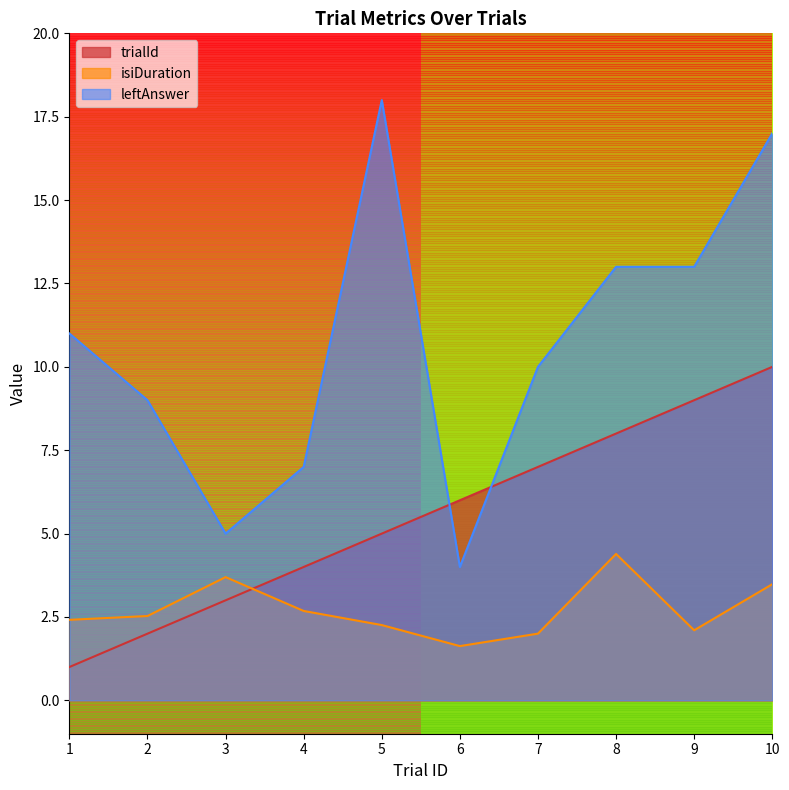

At which category is the sum across all series the highest?

10